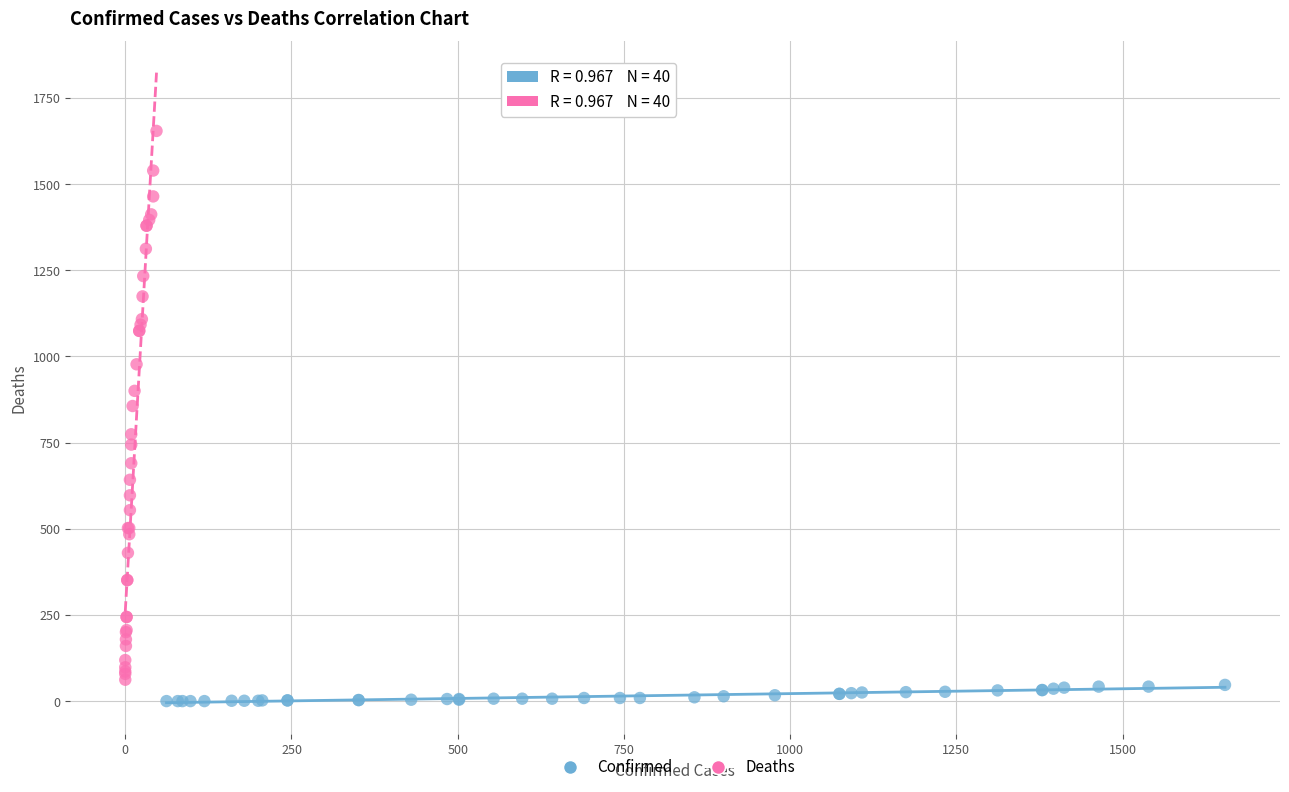

Which series contains the highest Y value?

Deaths